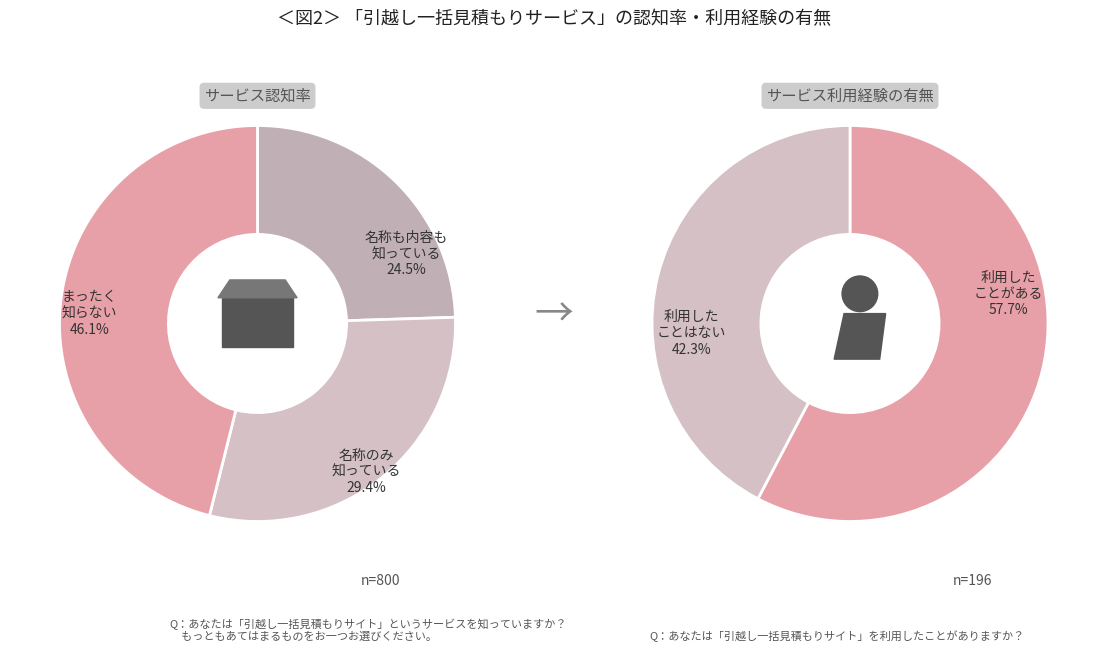

Is it true that 3 is 15% of the pie?

False